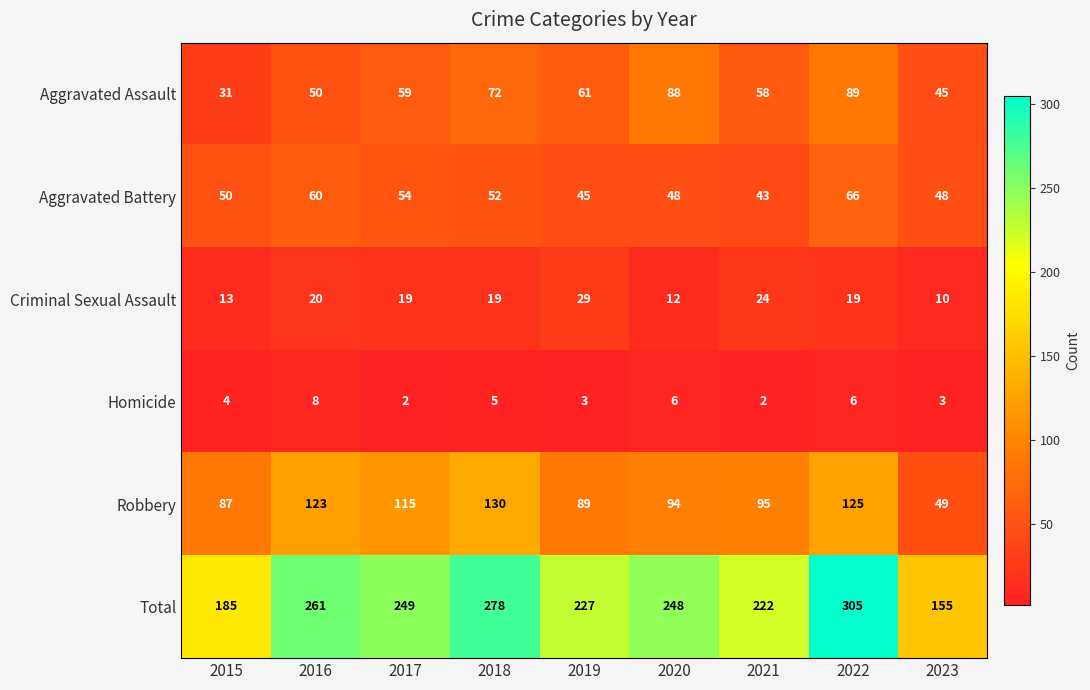

Which series has the largest total across all categories?

Total